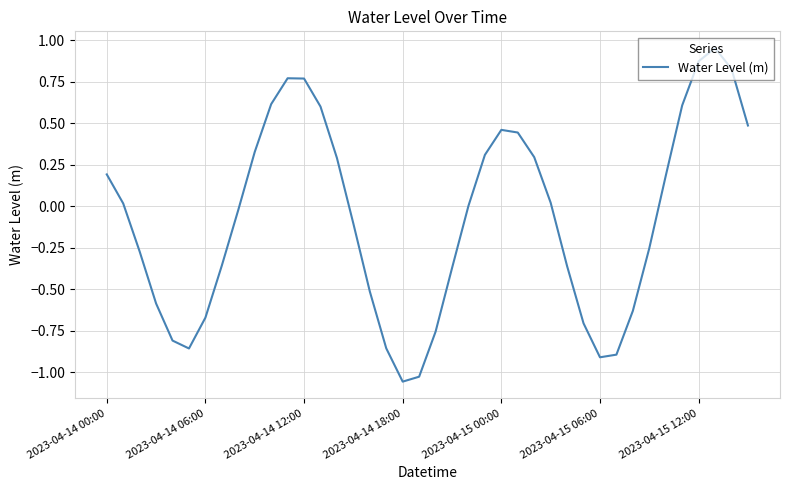

What is the difference between the maximum and minimum values?

2.0